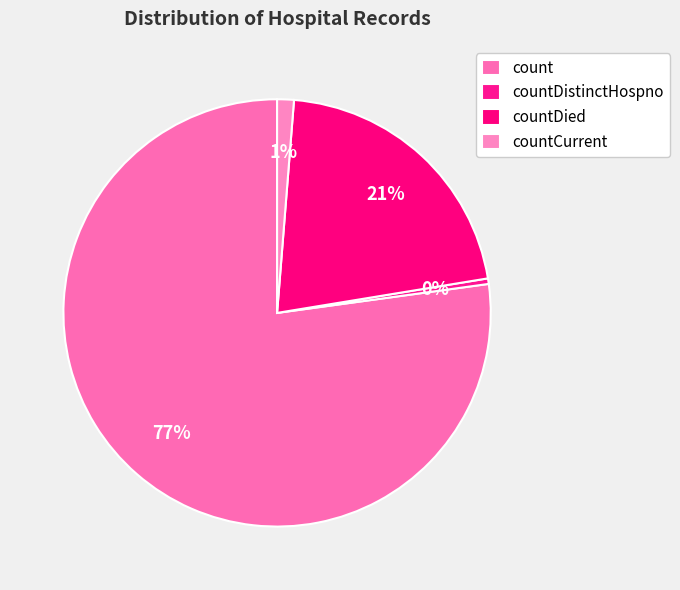

Which slice represents more than half of the pie?

count